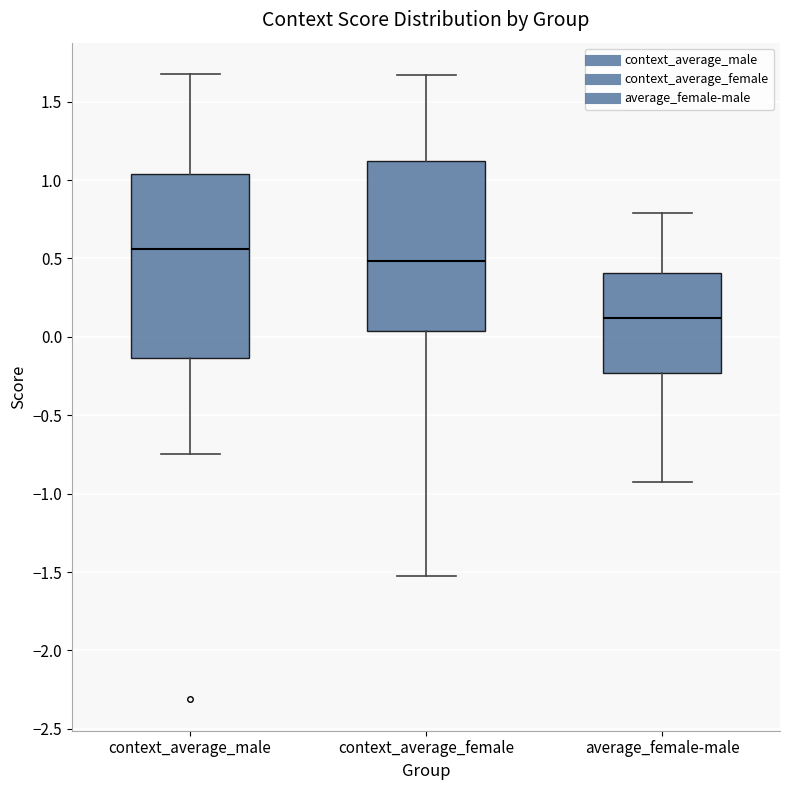

Reading left to right, transcribe this box plot: for each box, give where its median line is, the range the box spans, and where its two whiskers end, as read against the y-axis. The values are not printed on the chart, so give them approximately, as read against the axis.

context_average_male: median 0.55, box -0.15 to 1.05, whiskers -0.75 to 1.70
context_average_female: median 0.50, box 0.05 to 1.10, whiskers -1.50 to 1.65
average_female-male: median 0.10, box -0.25 to 0.40, whiskers -0.95 to 0.80